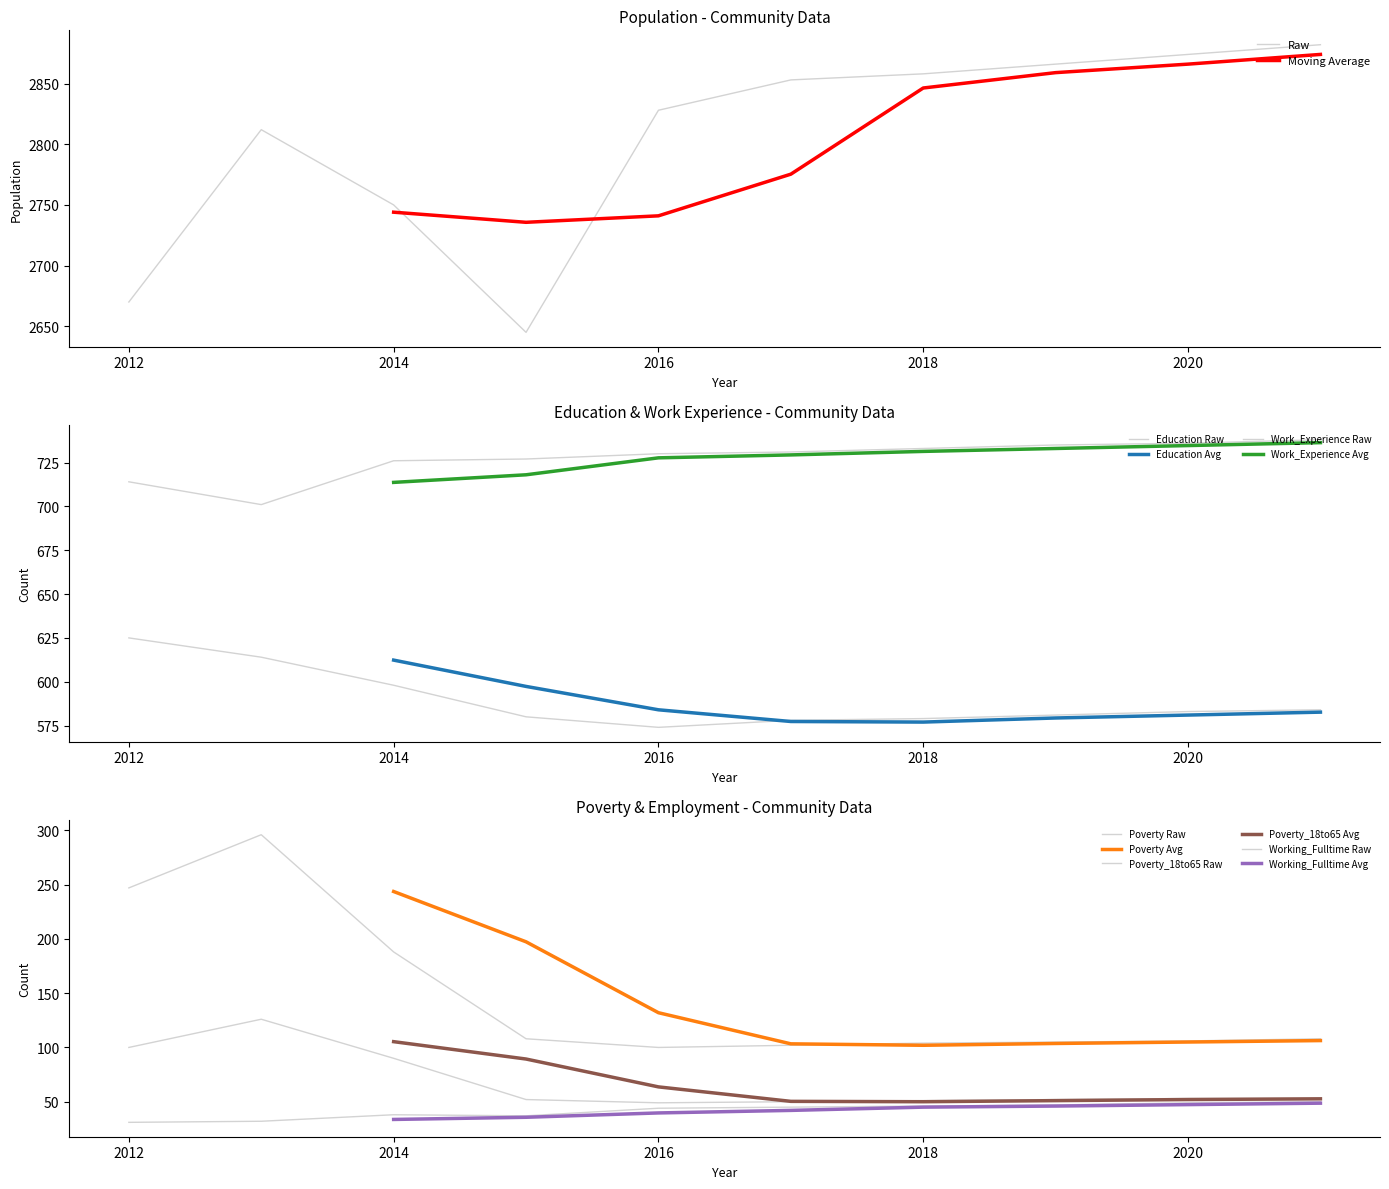

What is the total value across all series at 2021?

4415